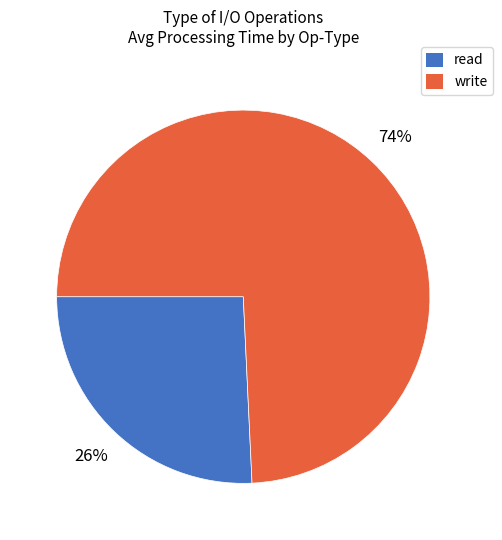

Which has a higher value, write or read?

write